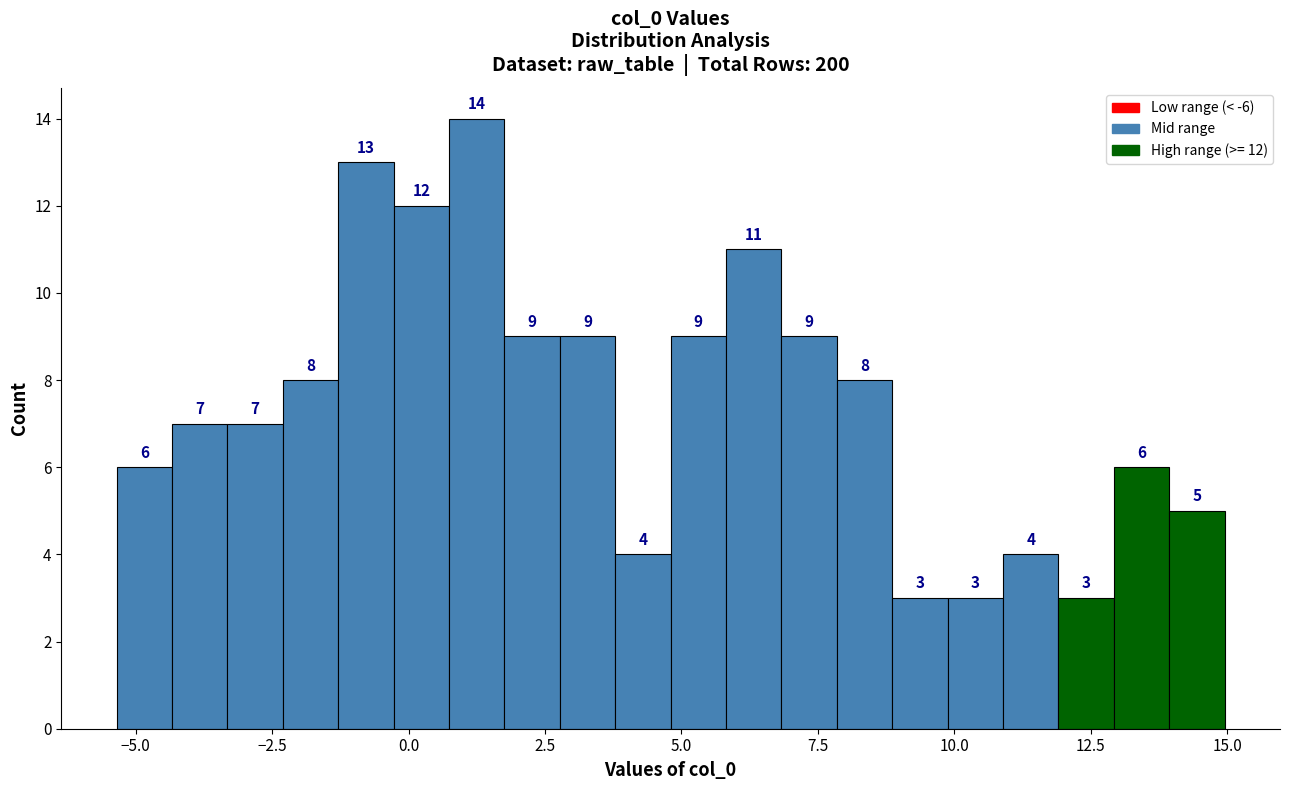

Read against the x-axis, roughly where is the centre of the tallest bar?

1.5